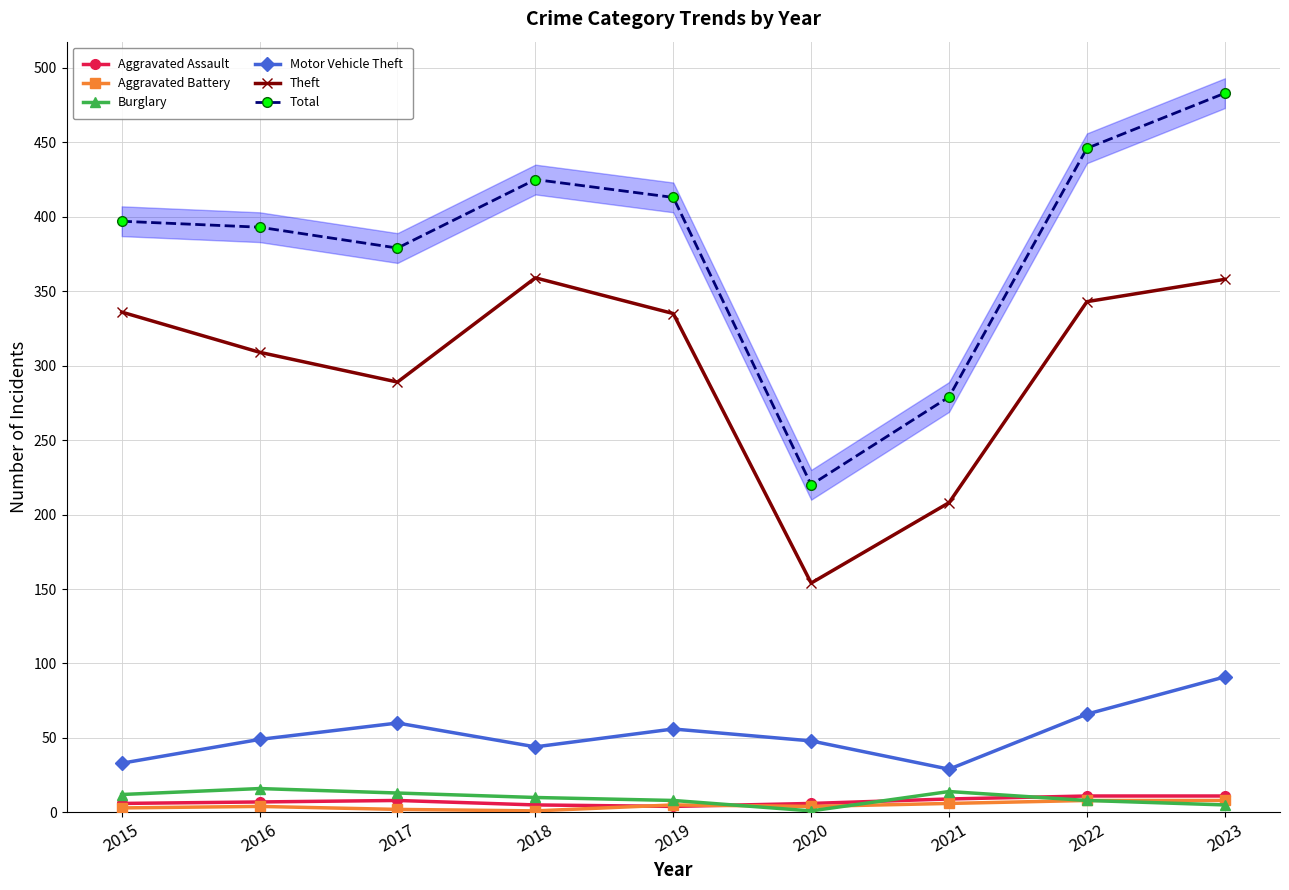

What are all the series names shown in the legend?

Aggravated Assault, Aggravated Battery, Burglary, Motor Vehicle Theft, Theft, Total